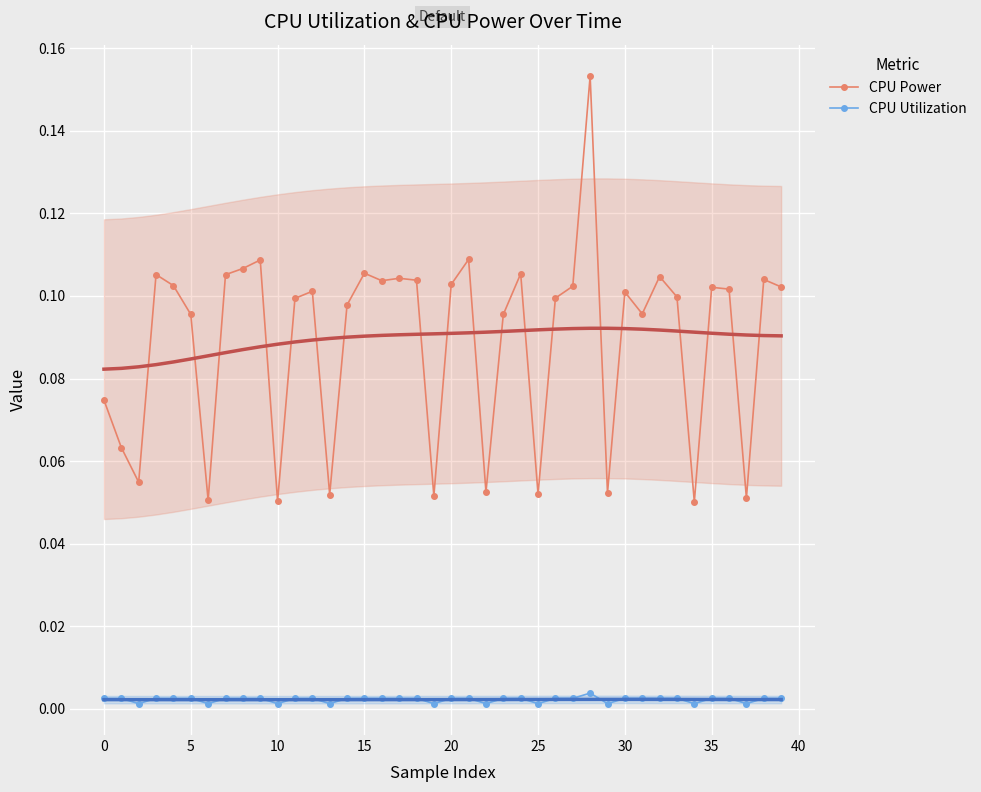

Is it true that CPU Utilization equals 0.0 at 23?

True